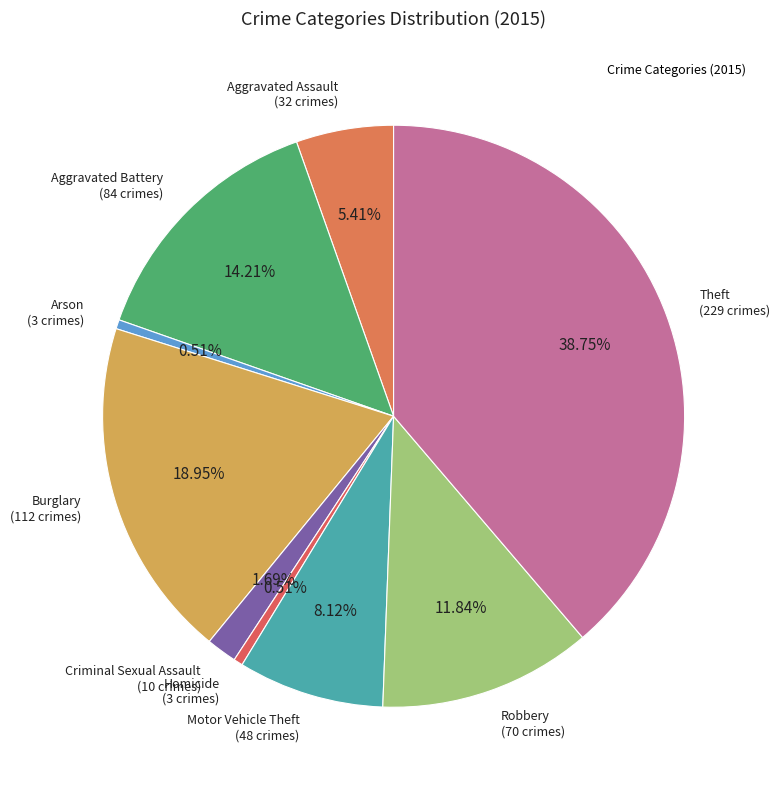

Do Arson and Burglary together represent more than half of the pie?

No